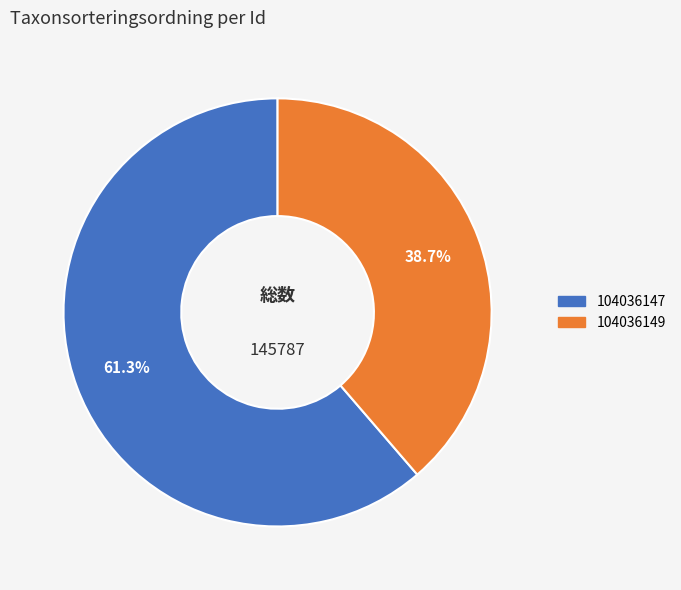

To the nearest percent, what is the average slice percentage?

50%